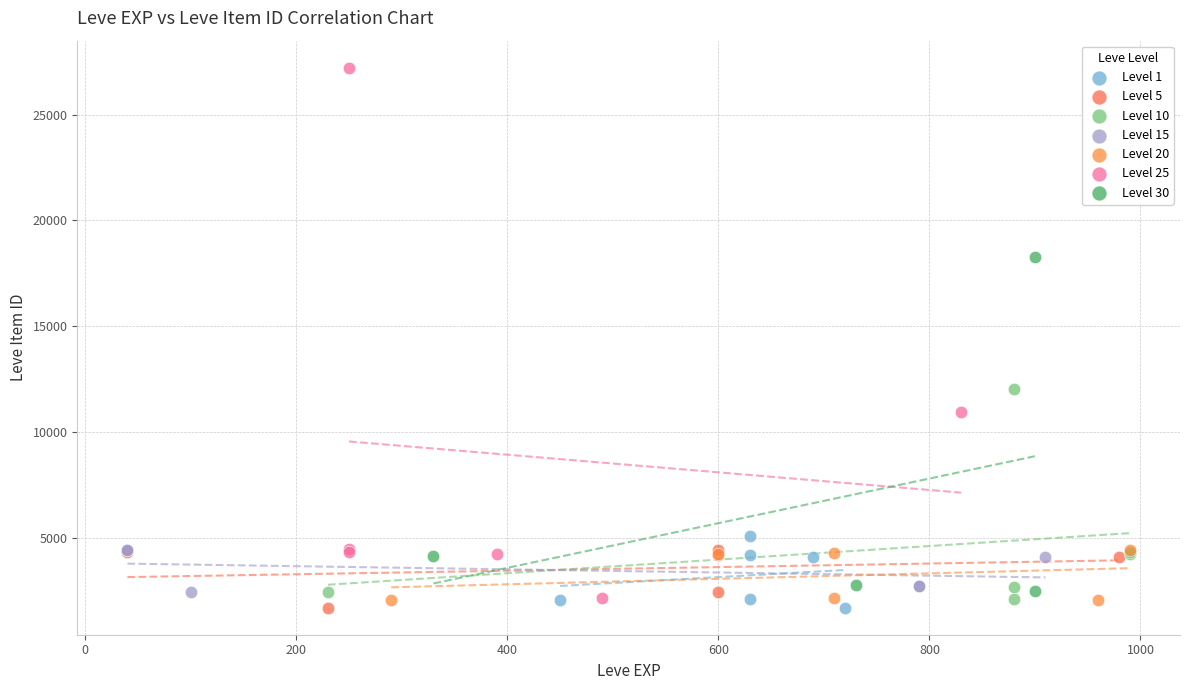

Which series has the widest spread of Y values?

Level 25